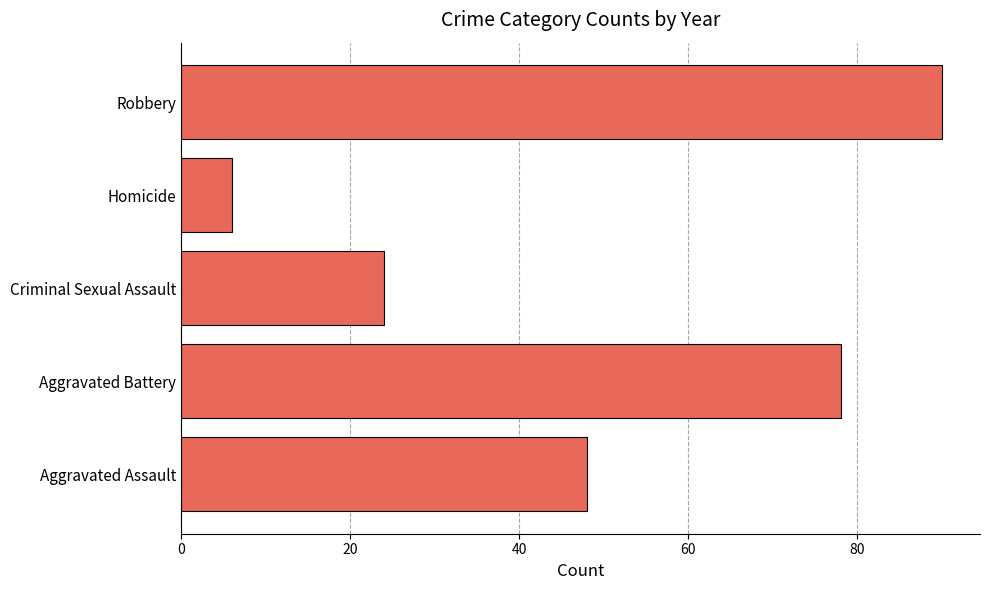

The value at Robbery is 90. True or false?

True